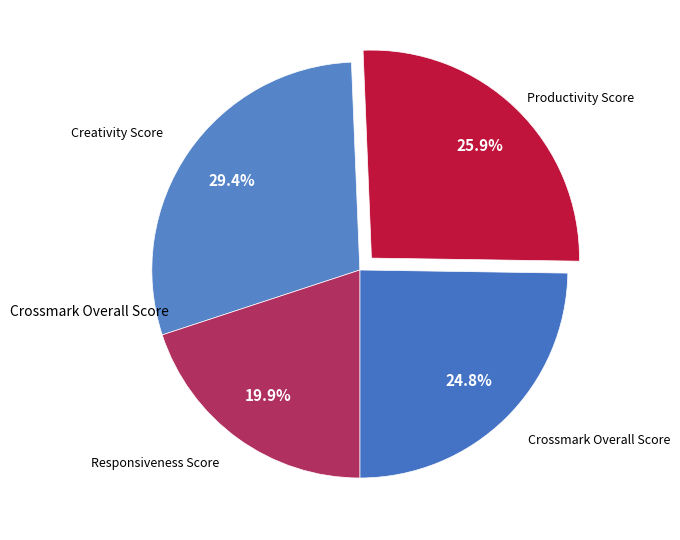

What is the ratio of the value at Responsiveness Score to the value at Crossmark Overall Score?

0.8